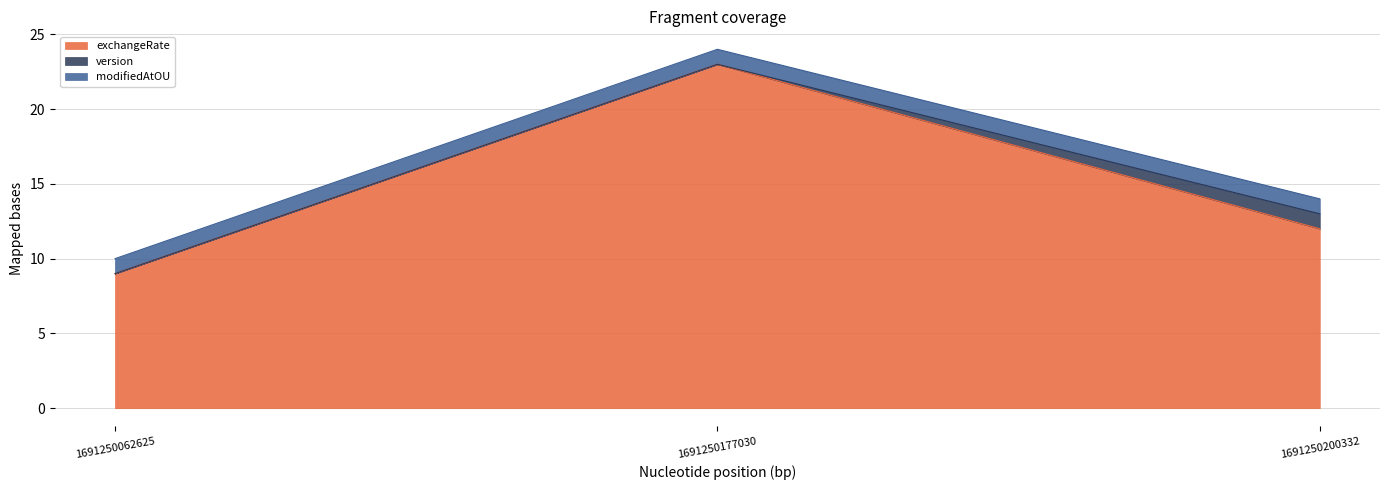

Which has a higher value, 1691250062625 or 1691250200332?

1691250200332